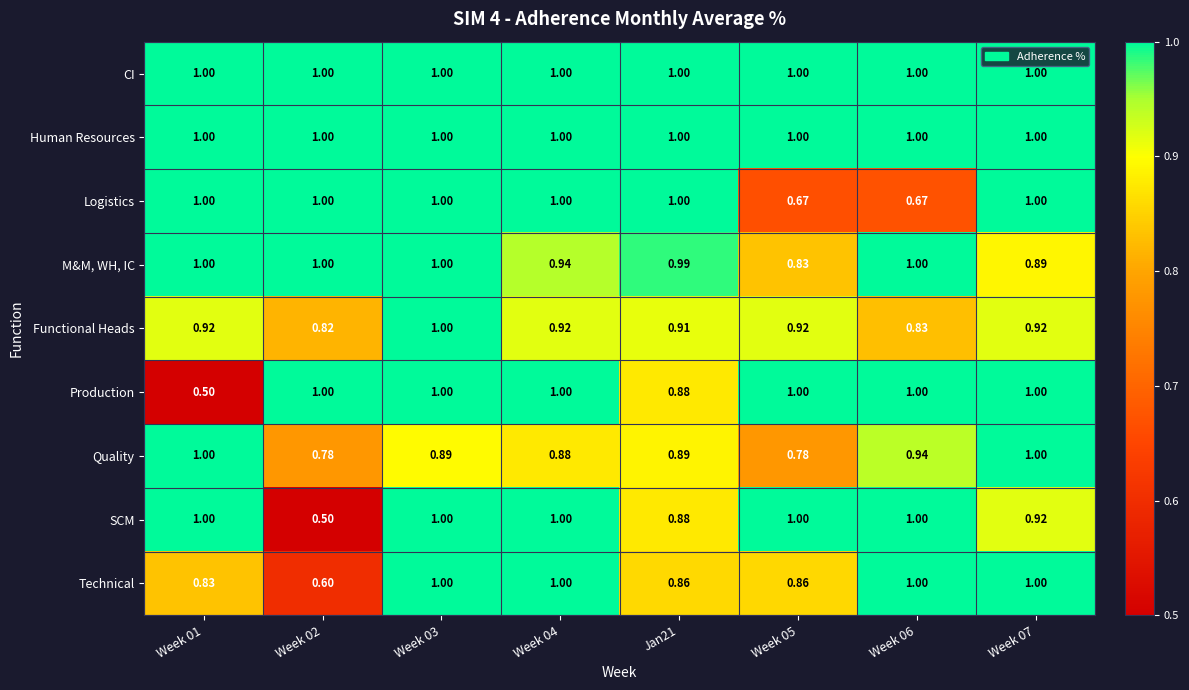

What is the greatest value displayed?

1.0